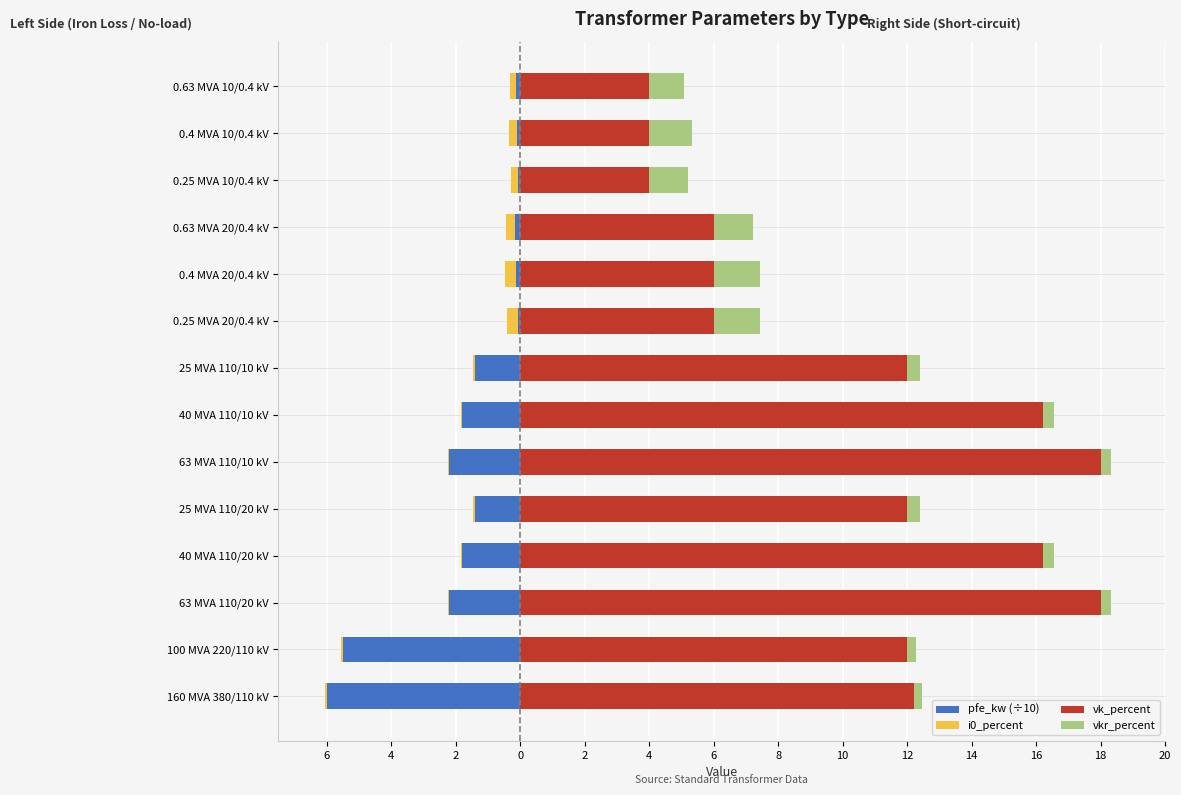

At how many categories does at least one series exceed 7?

8